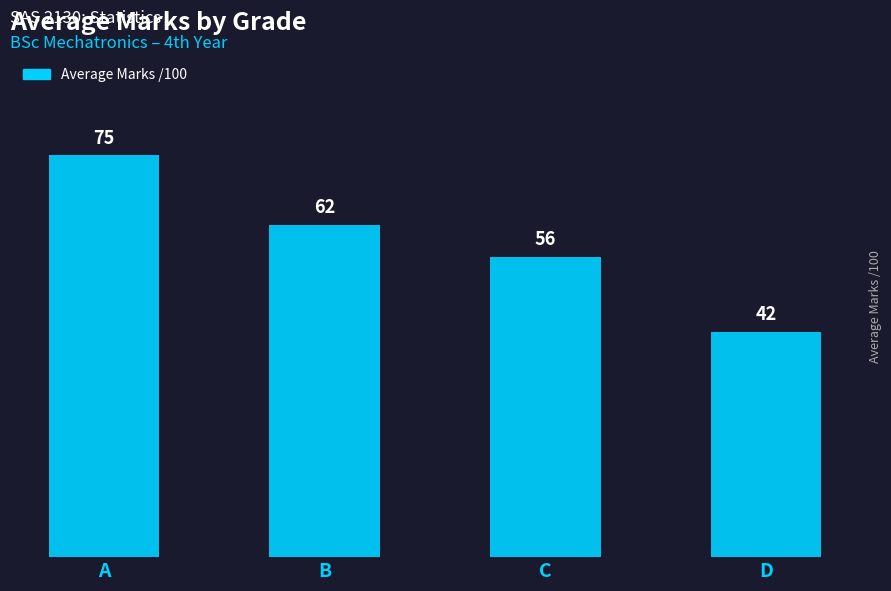

Reading left to right, transcribe all the data shown in this chart.

75	62	56	42